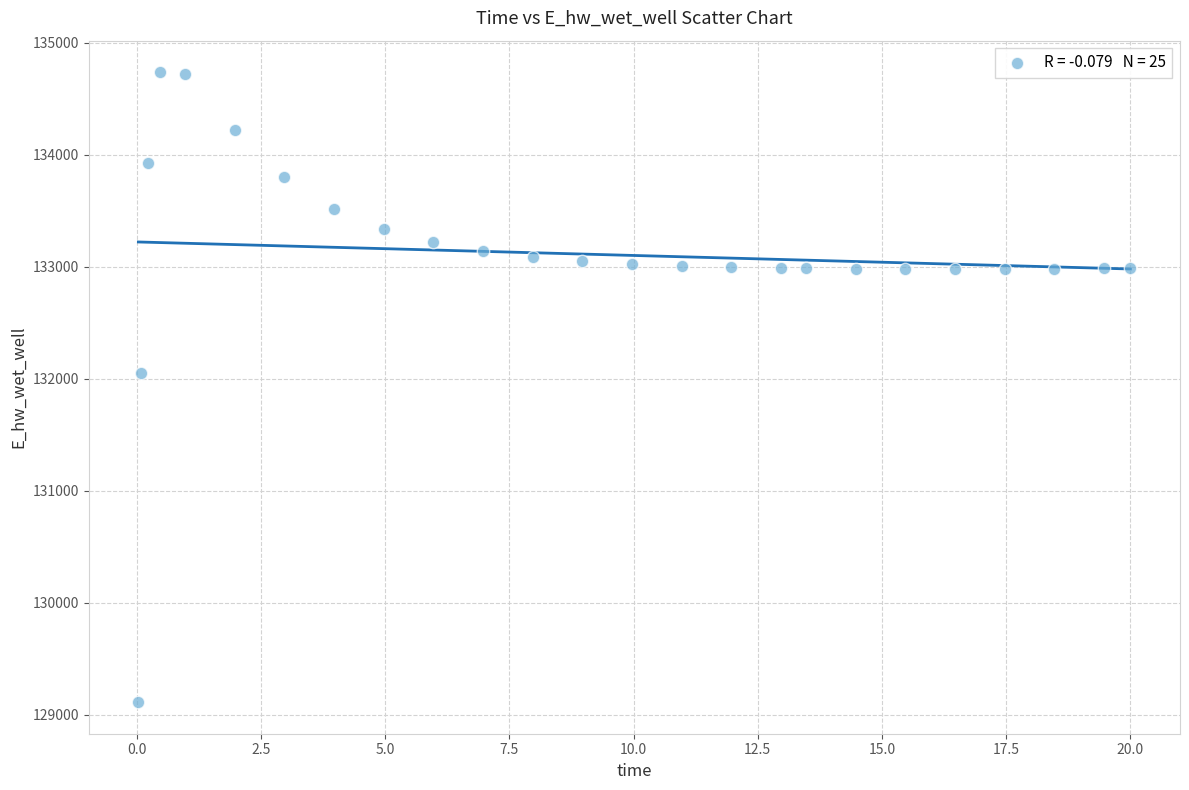

What is the range of Y values (max minus min)?

5626.0